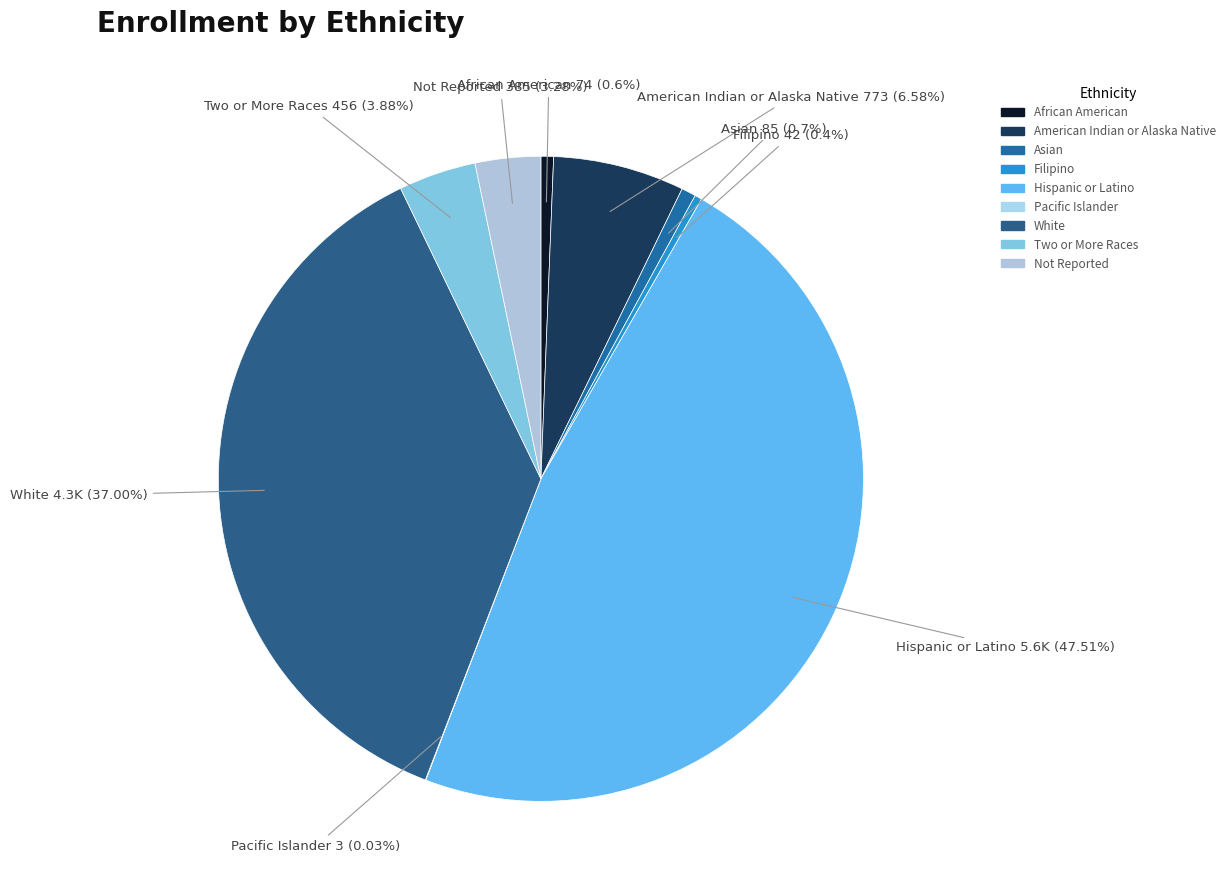

Is it true that Not Reported is 3% of the pie?

True